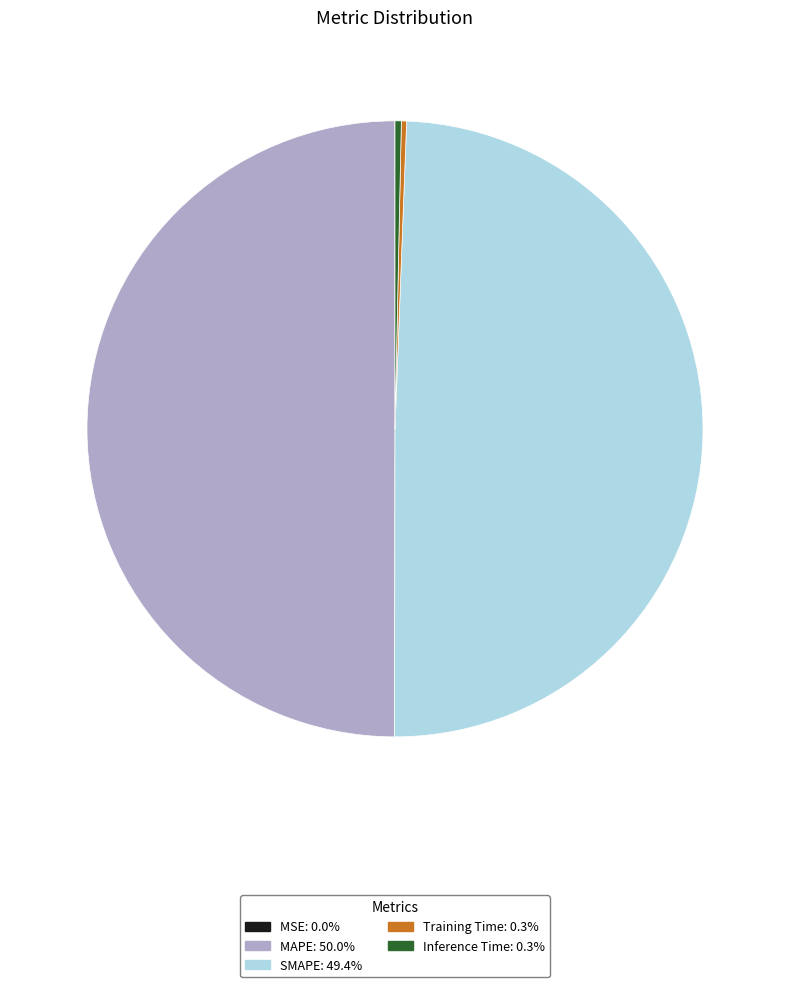

Is Inference Time the majority of the pie?

No